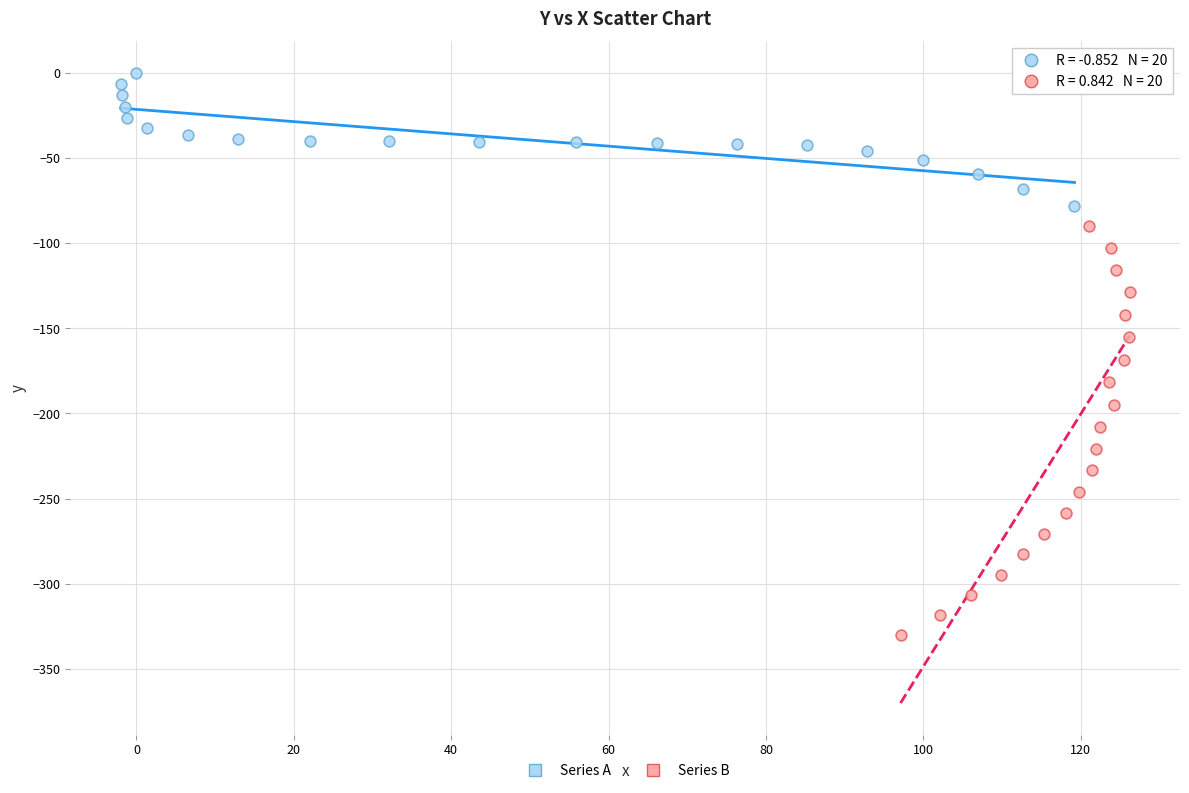

Which series reaches the minimum Y coordinate?

Series B